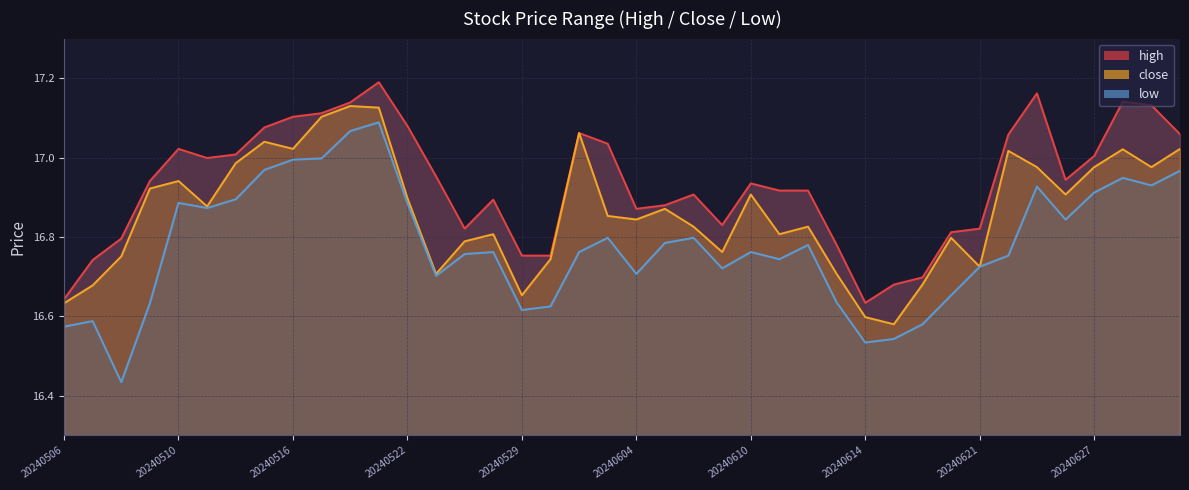

True or false: high line and close line intersect in this chart.

False